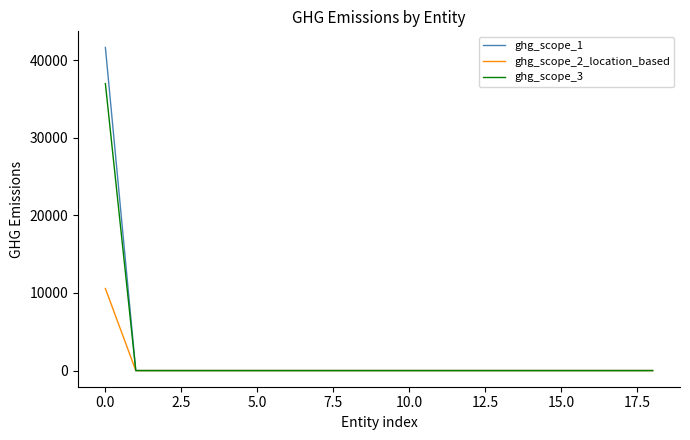

Reading left to right, what are all the values shown in this chart?

ghg_scope_1: 41619.8	0.0	0.0	0.0	0.0	0.0	0.0	0.0	0.0	0.0	0.0	0.0	0.0	0.0	0.0	0.0	0.0	0.0	0.0
ghg_scope_2_location_based: 10571.2	0.0	0.0	0.0	0.0	0.0	0.0	0.0	0.0	0.0	0.0	0.0	0.0	0.0	0.0	0.0	0.0	0.0	0.0
ghg_scope_3: 36960.0	0.0	0.0	0.0	0.0	0.0	0.0	0.0	0.0	0.0	0.0	0.0	0.0	0.0	0.0	0.0	0.0	0.0	0.0